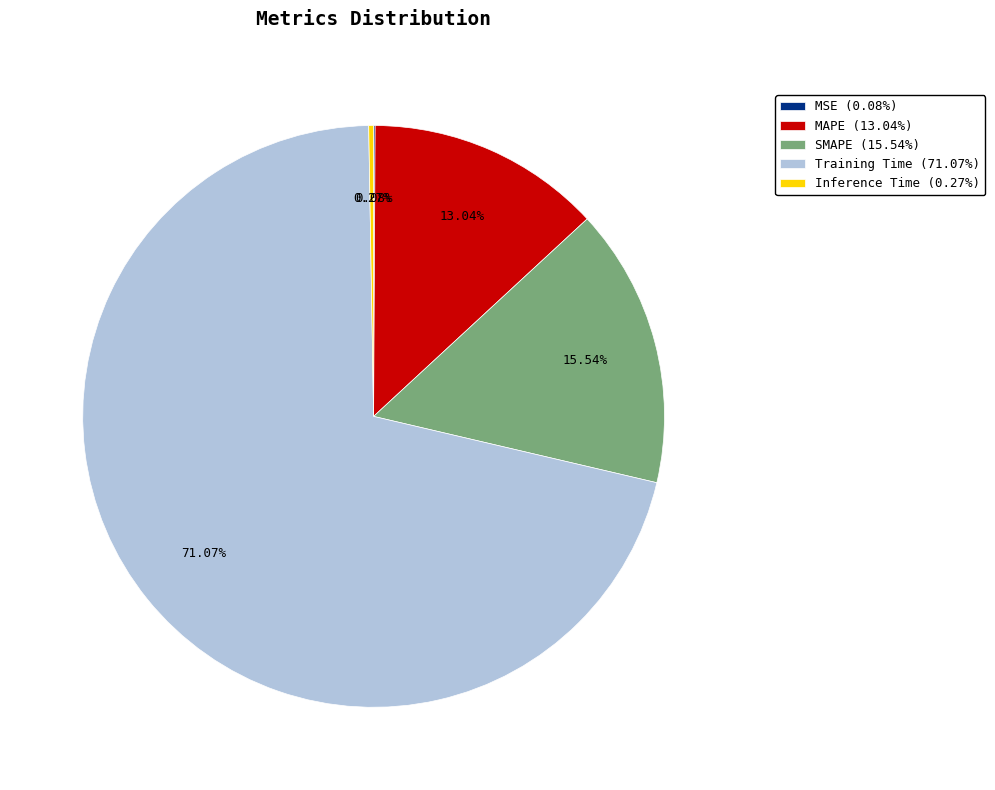

To the nearest percent, what portion does Training Time represent?

71%